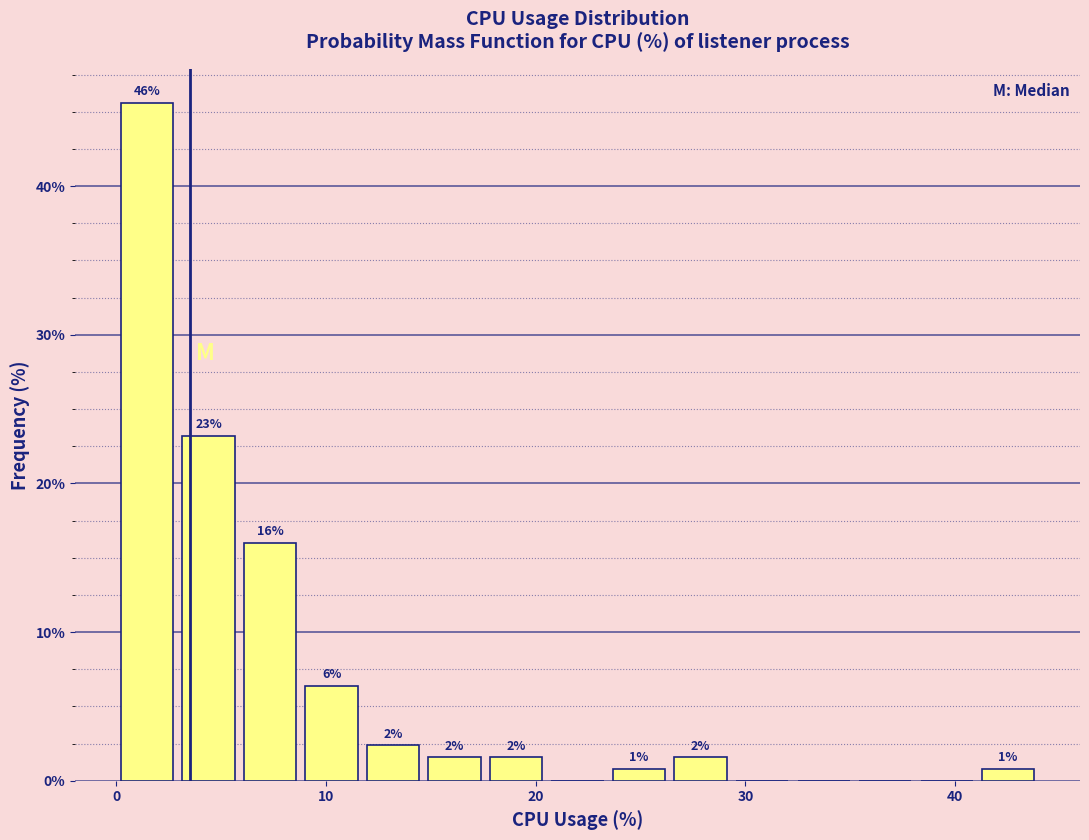

Around what value on the x-axis is the tallest bar? Give the approximate position of its centre, as read against the axis.

1